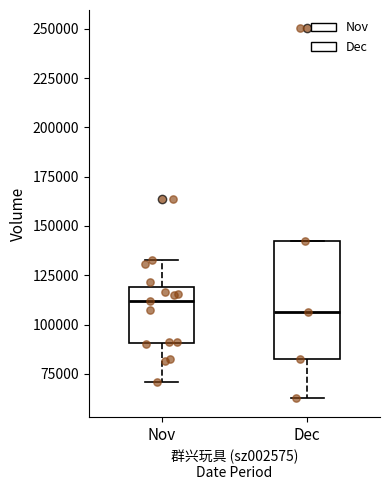

Reading left to right, read every box against the y-axis: the position of its median line, the range the box covers, and the ends of its whiskers. The values are not printed on the chart, so give them approximately, as read against the axis.

Nov: median 110000, box 90000 to 120000, whiskers 70000 to 135000
Dec: median 105000, box 85000 to 145000, whiskers 65000 to 145000